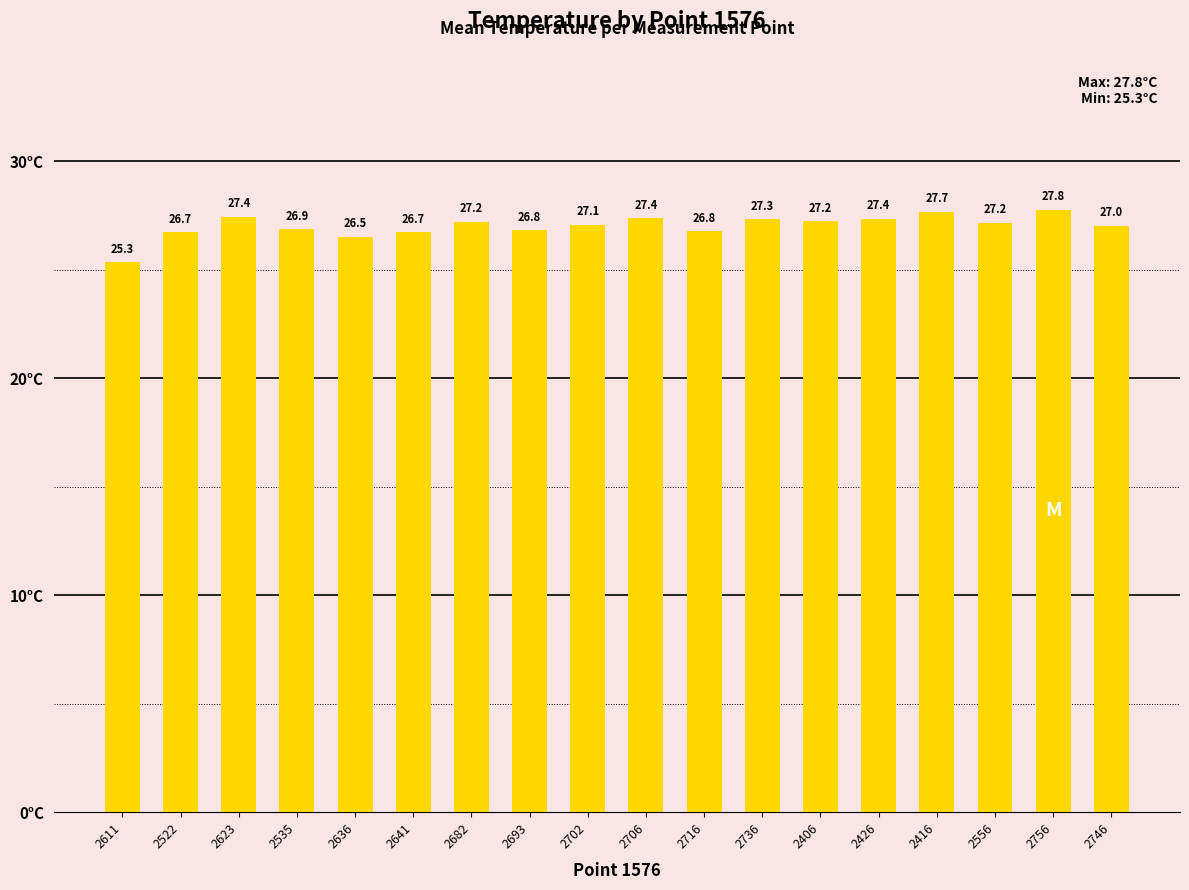

At which category does the chart reach its minimum across all series?

2611